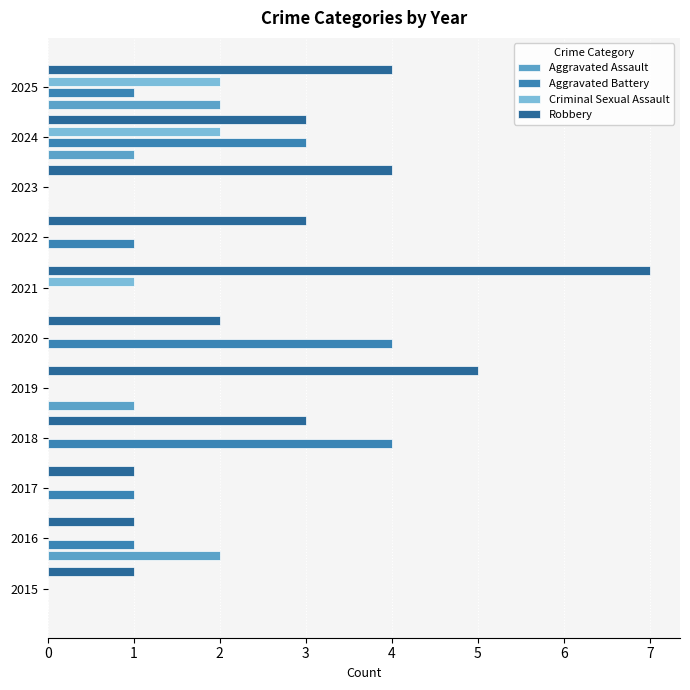

Between 2015 and 2025, which series saw the biggest shift?

Robbery